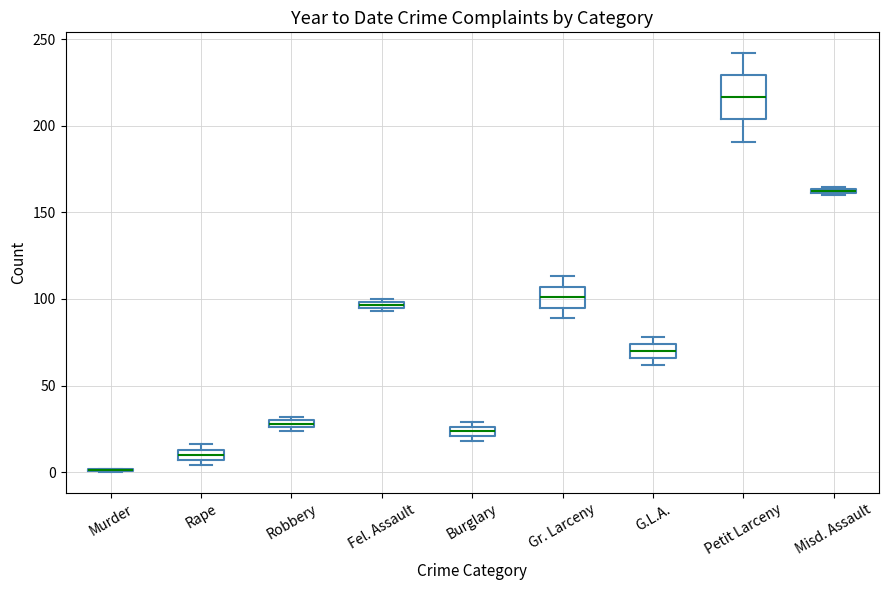

Where is the lower edge of the box for Burglary on the y-axis? The values are not printed on the chart, so give them approximately, as read against the axis.

20